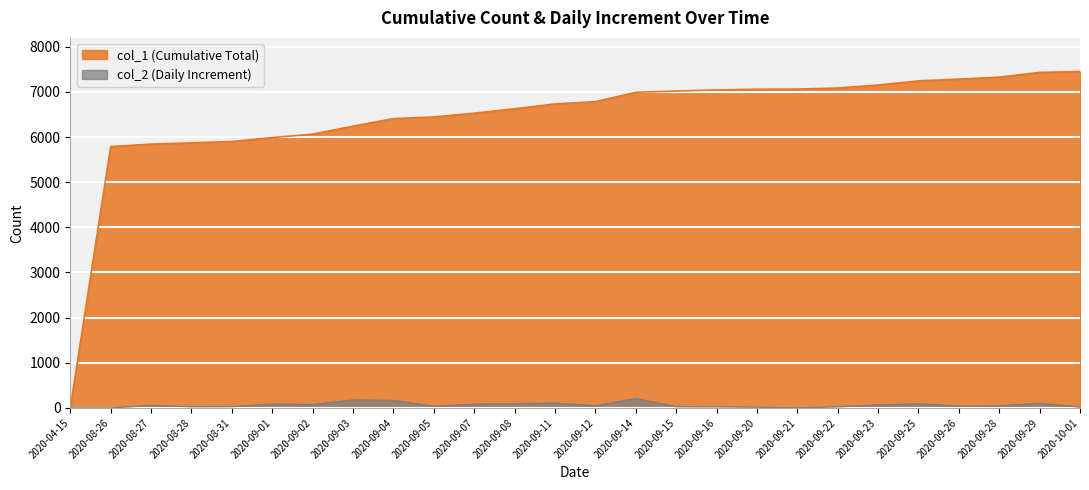

At which label does col_1 first exceed 6783?

2020-09-14